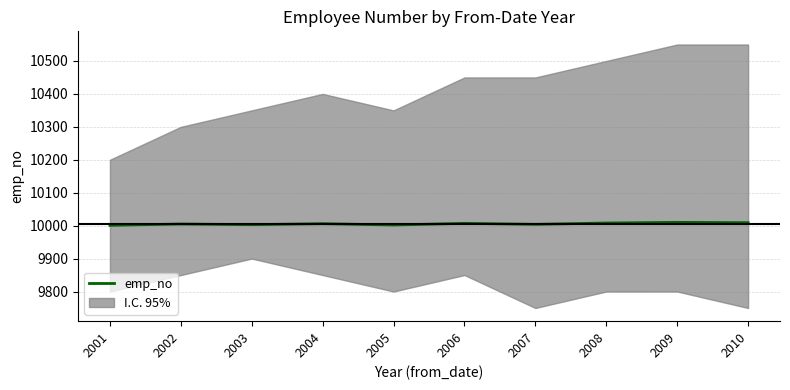

At which category does the chart reach its minimum across all series?

2001